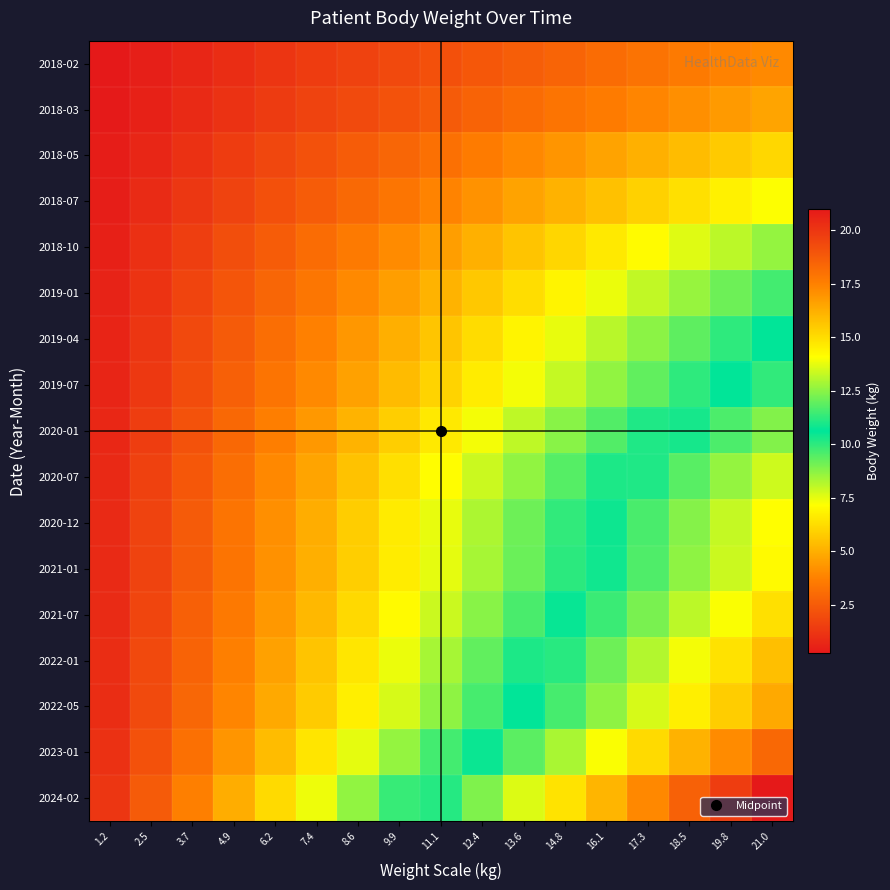

Which series has the largest range (max minus min)?

2024-02